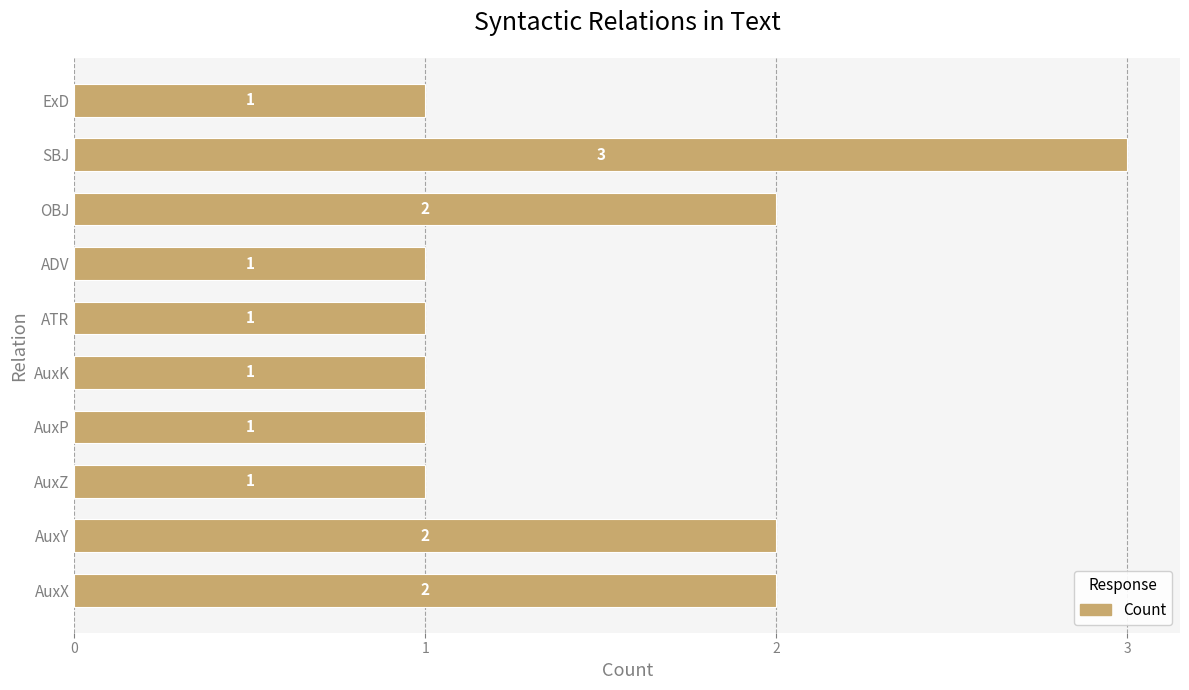

At which category does the chart reach its peak across all series?

SBJ